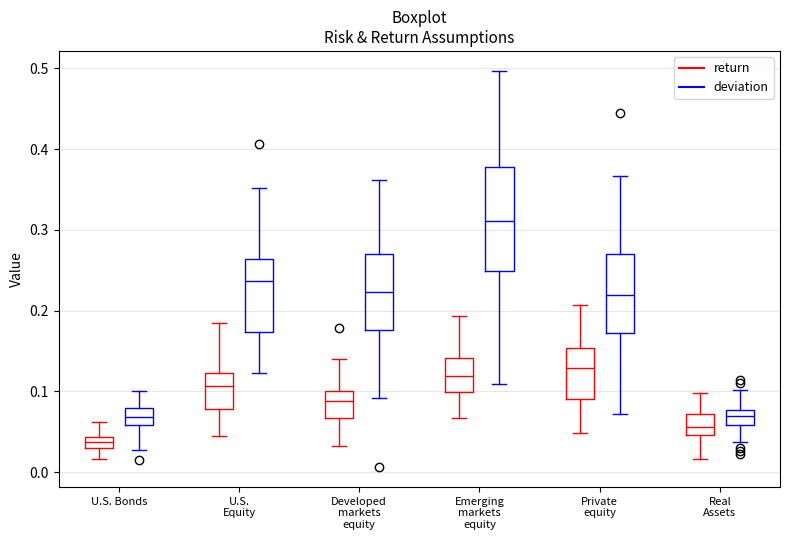

Where does the upper whisker of the box for Developed markets equity (return) end on the y-axis? The values are not printed on the chart, so give them approximately, as read against the axis.

0.14